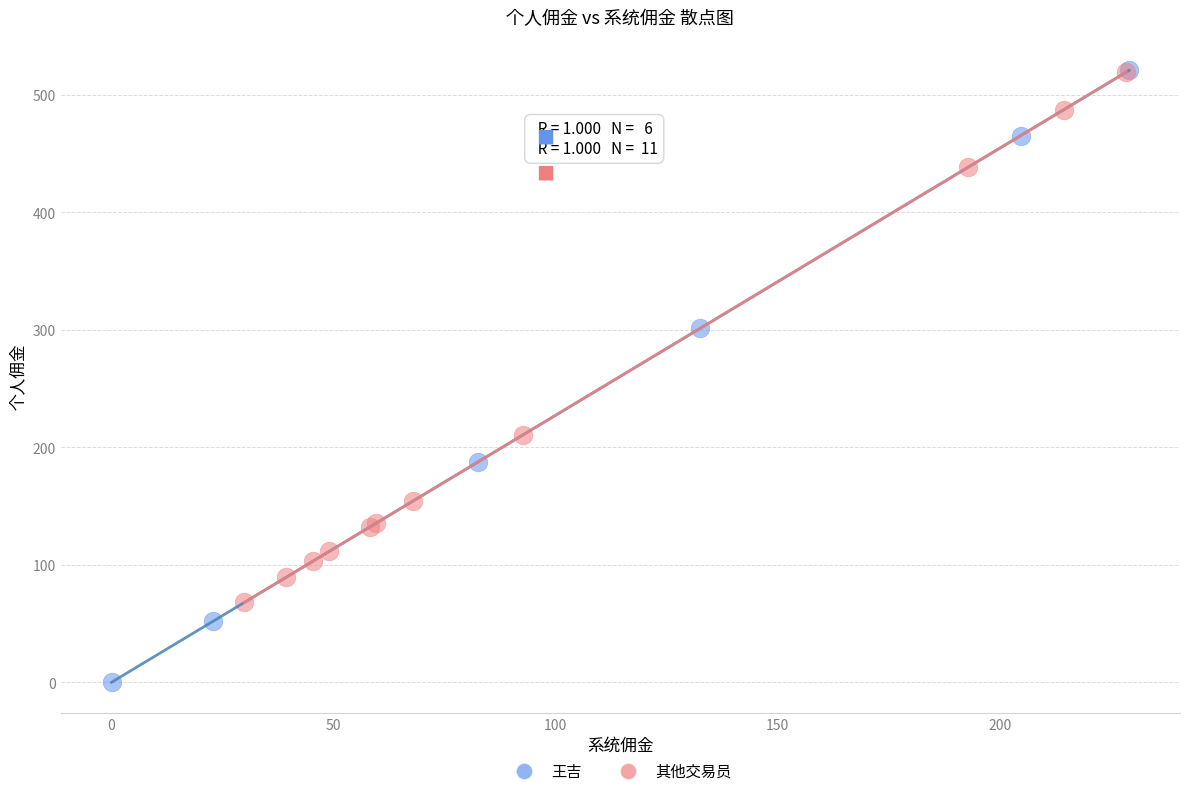

Which series has the widest spread of Y values?

王吉